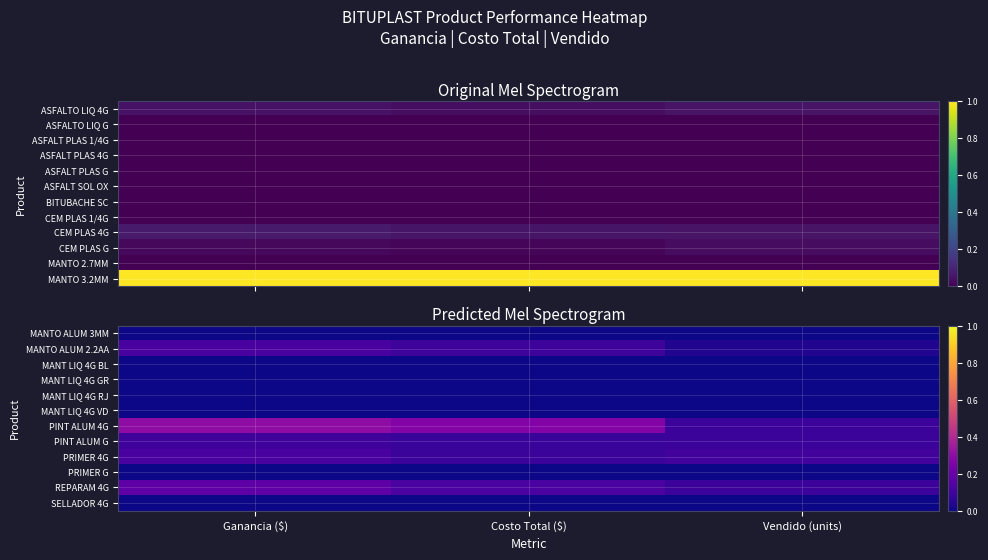

Reading left to right, list all the values displayed in this chart.

MANTO ALUM 3MM: Ganancia ($)=0.0	Costo Total ($)=0.0	Vendido (units)=0.0
MANTO ALUM 2.2AA: Ganancia ($)=0.1	Costo Total ($)=0.1	Vendido (units)=0.0
MANT LIQ 4G BL: Ganancia ($)=0.0	Costo Total ($)=0.0	Vendido (units)=0.0
MANT LIQ 4G GR: Ganancia ($)=0.0	Costo Total ($)=0.0	Vendido (units)=0.0
MANT LIQ 4G RJ: Ganancia ($)=0.0	Costo Total ($)=0.0	Vendido (units)=0.0
MANT LIQ 4G VD: Ganancia ($)=0.0	Costo Total ($)=0.0	Vendido (units)=0.0
PINT ALUM 4G: Ganancia ($)=0.3	Costo Total ($)=0.3	Vendido (units)=0.1
PINT ALUM G: Ganancia ($)=0.1	Costo Total ($)=0.1	Vendido (units)=0.1
PRIMER 4G: Ganancia ($)=0.1	Costo Total ($)=0.1	Vendido (units)=0.1
PRIMER G: Ganancia ($)=0.0	Costo Total ($)=0.0	Vendido (units)=0.0
REPARAM 4G: Ganancia ($)=0.2	Costo Total ($)=0.1	Vendido (units)=0.1
SELLADOR 4G: Ganancia ($)=0.0	Costo Total ($)=0.0	Vendido (units)=0.0